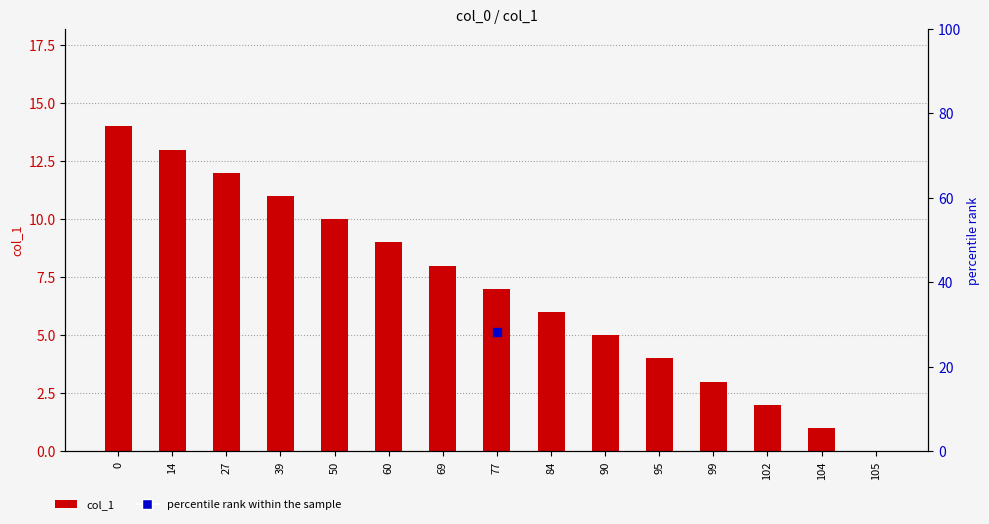

Approximately how many times larger is the value at 99 compared to 39?

0.3